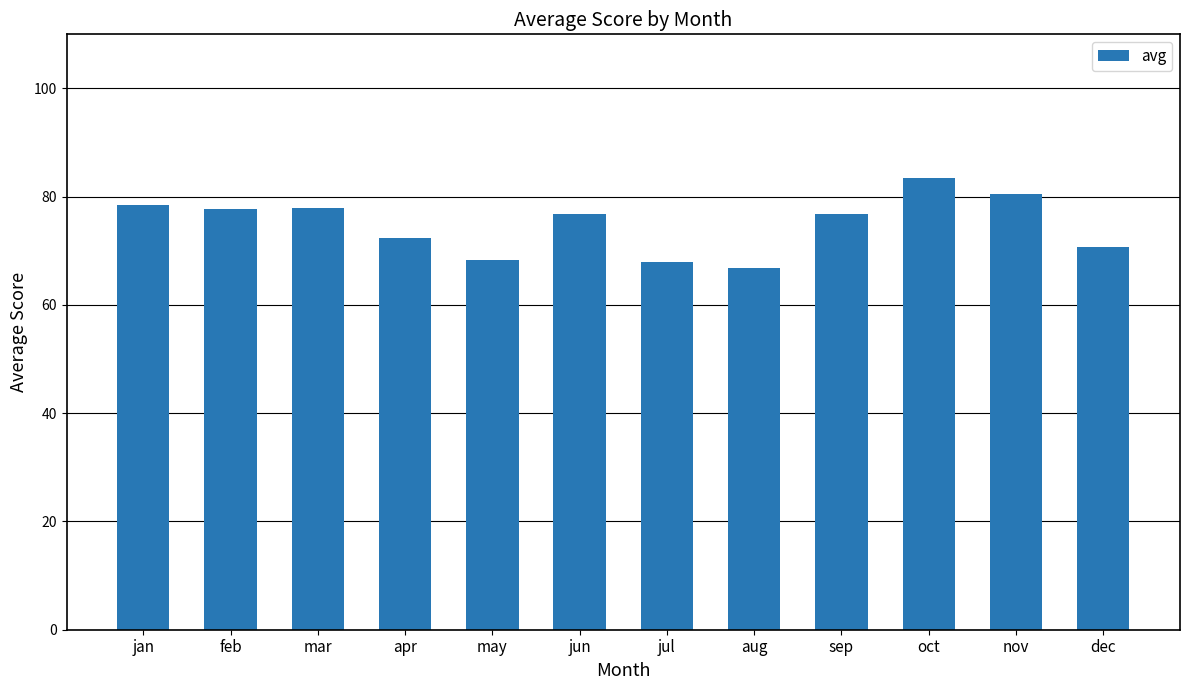

Where does the data first go above 76?

jan